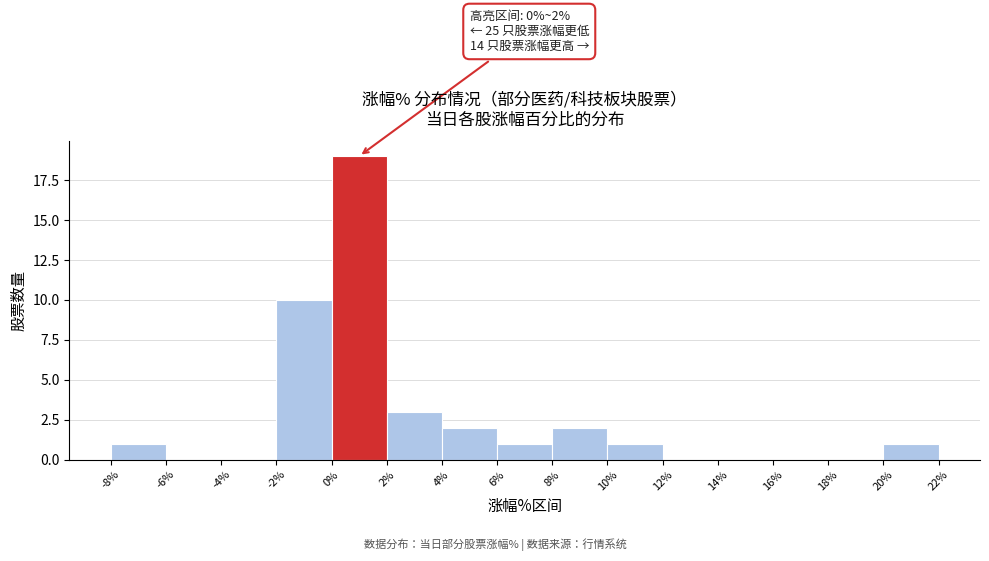

Which range on the x-axis has the tallest bar?

0% to 2%